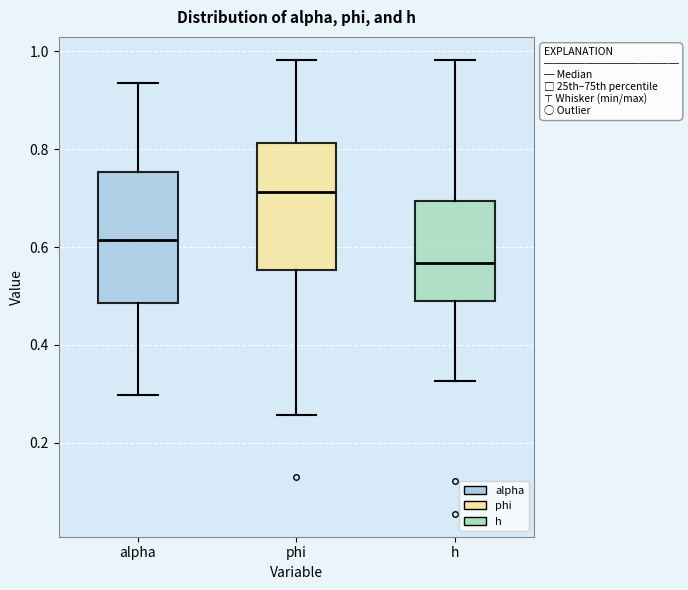

Which box's median line is the highest?

phi